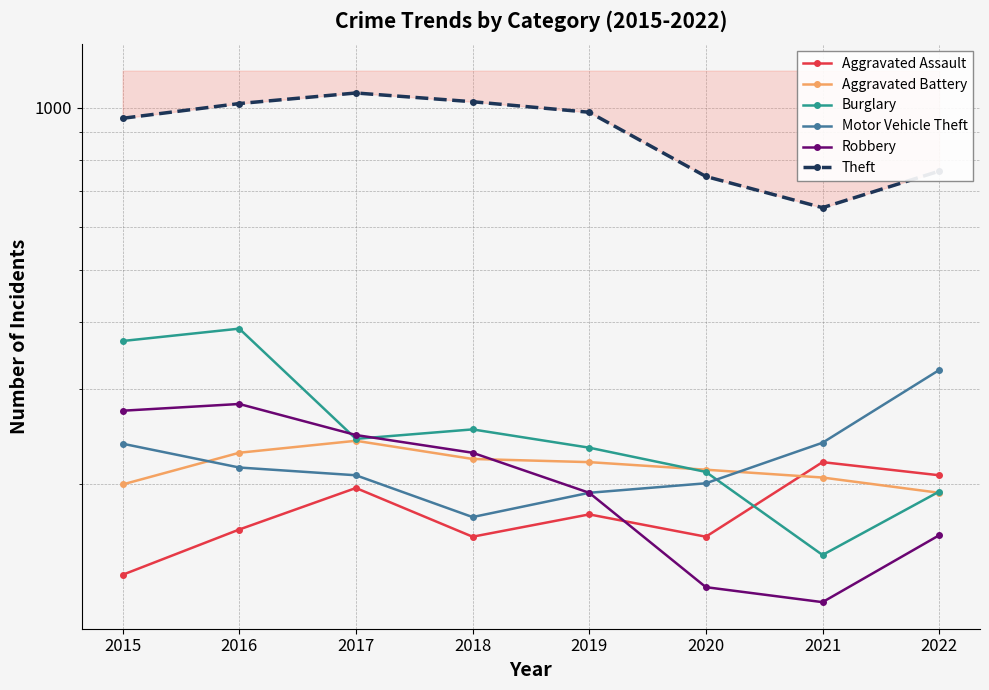

The Aggravated Battery series shows 81 at 2015. True or false?

False